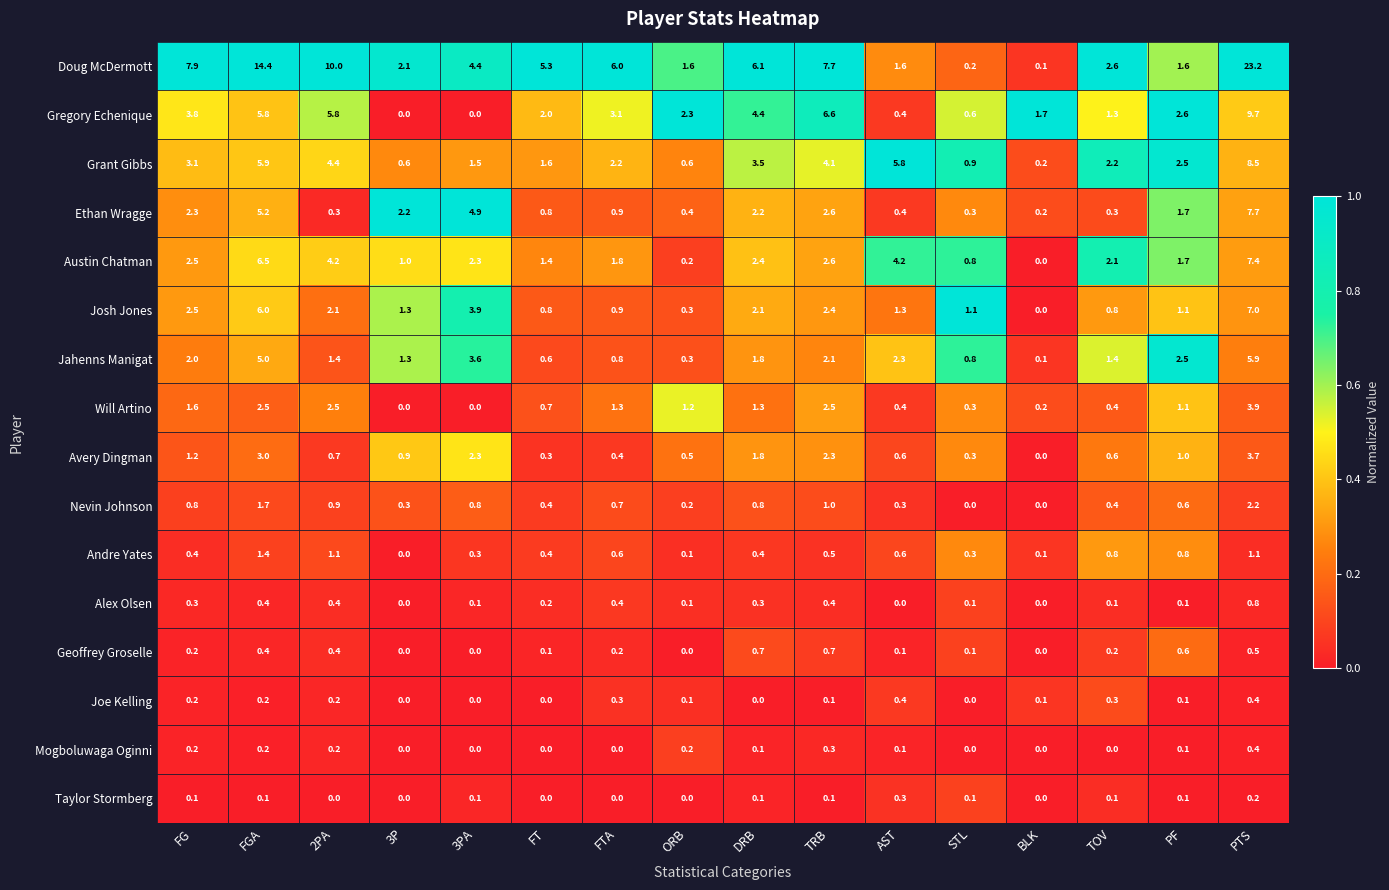

Count the number of categories in the chart.

16